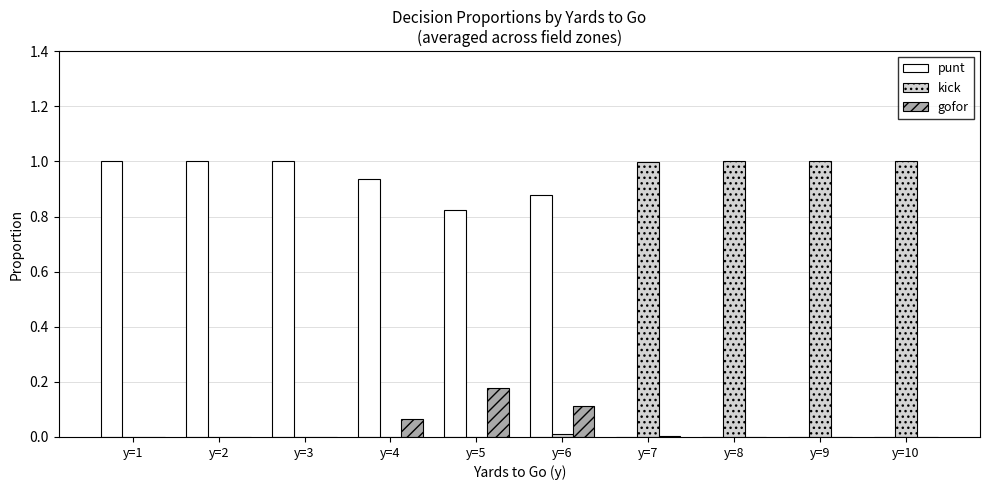

What is the sum of all gofor values?

0.4